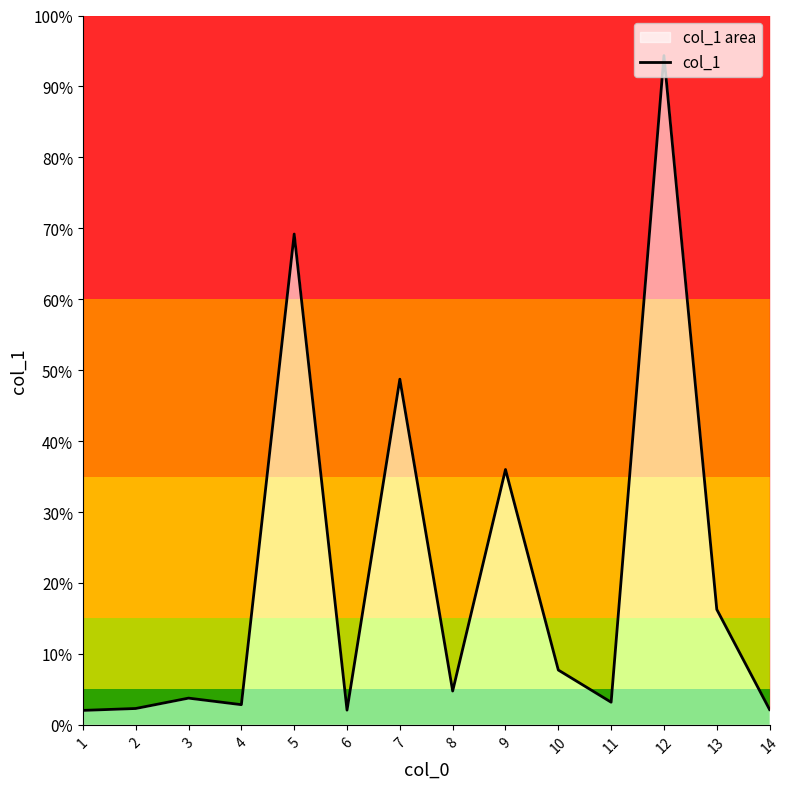

The chart shows a value of 2.3 at 4. True or false?

False